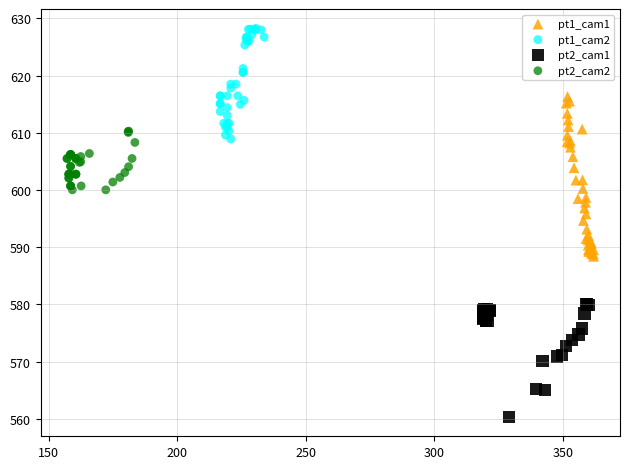

Which series contains the highest Y value?

pt1_cam2